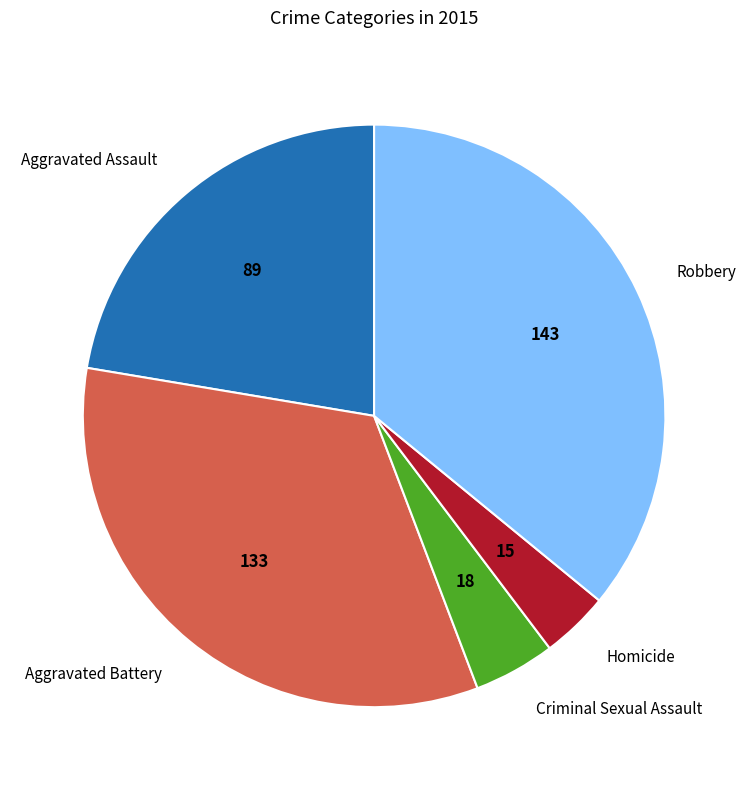

Approximately how many times larger is the value at Criminal Sexual Assault compared to Robbery?

0.1